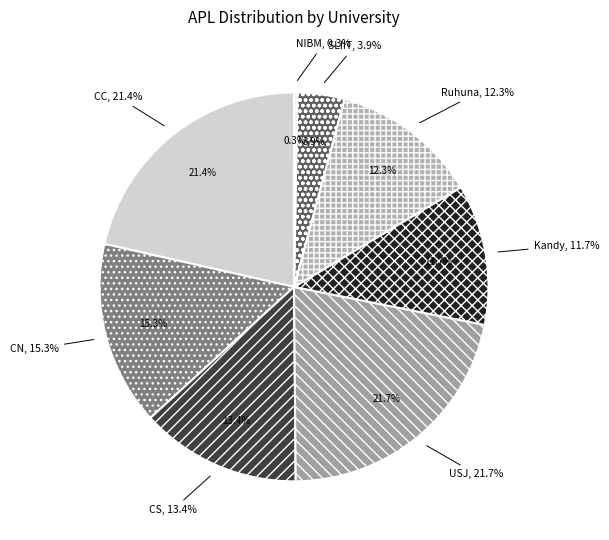

True or false: SLIIT accounts for 1% of the total.

False